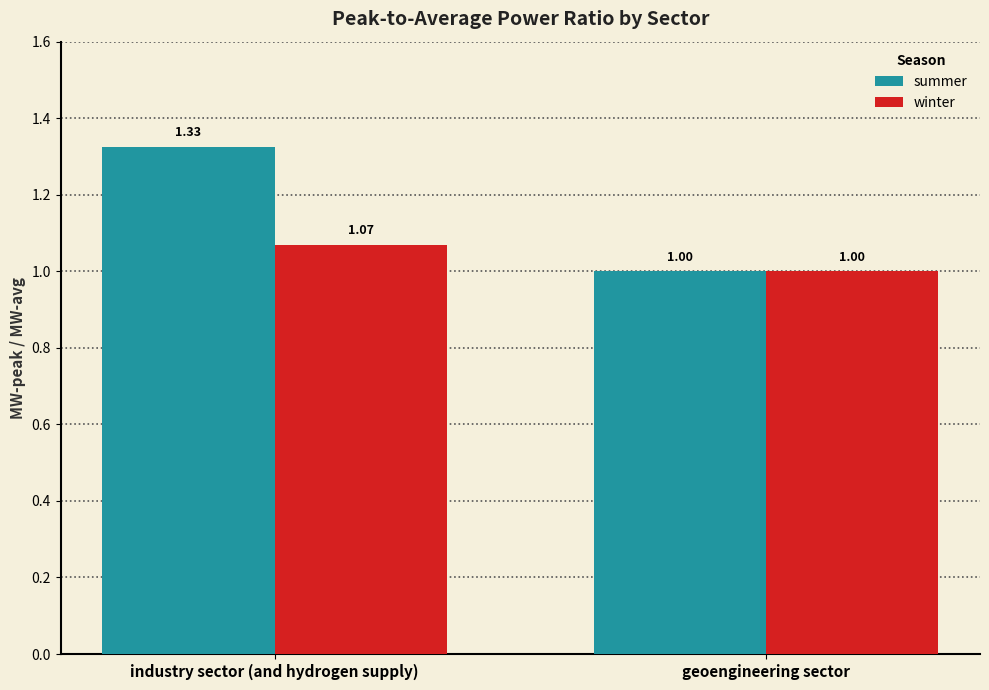

Where is winter nearest to the value 1?

geoengineering sector